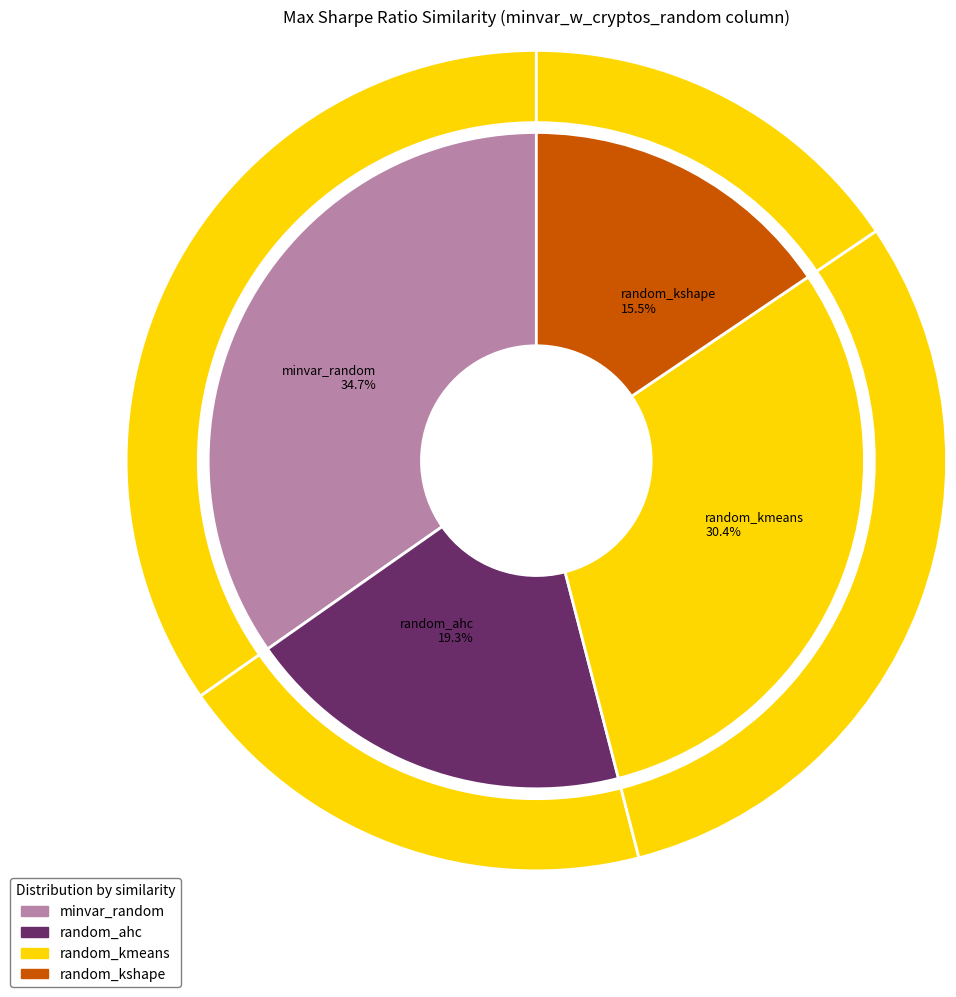

True or false: random_w_cryptos_random_maxsharpe accounts for 1% of the total.

False